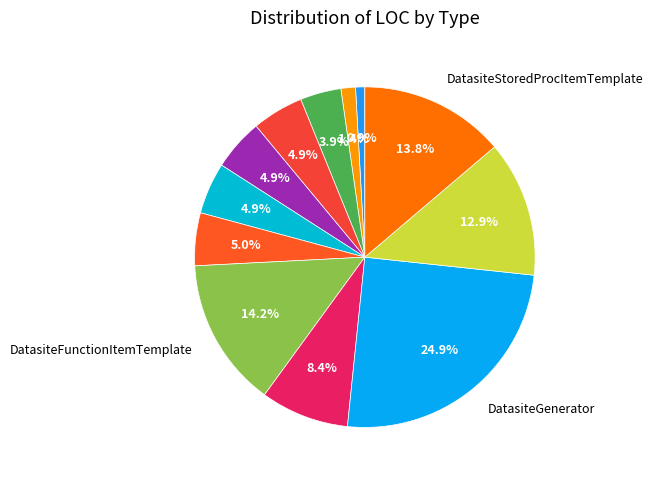

Does any single category account for the majority?

No